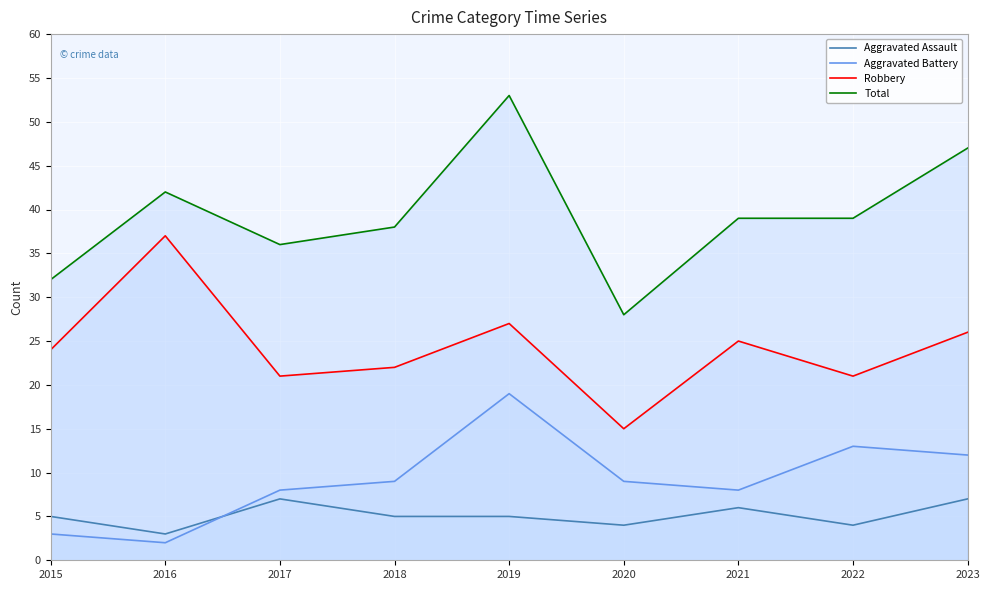

Does the chart display data point markers on the line(s)?

No